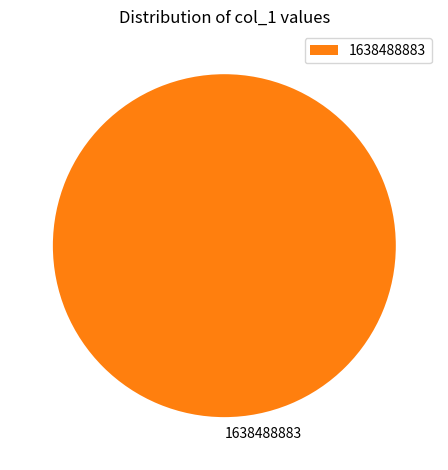

How many segments does this pie chart have?

1